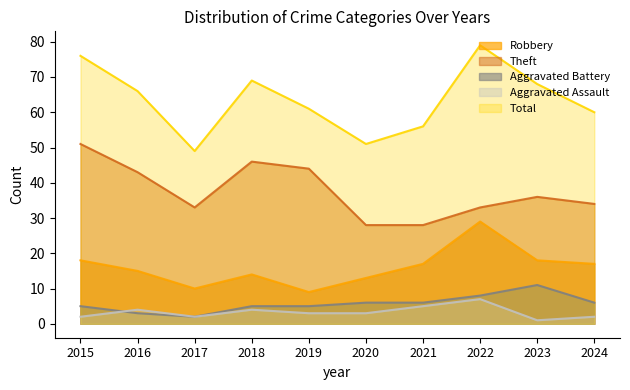

True or false: Aggravated Battery and Total intersect in this chart.

False